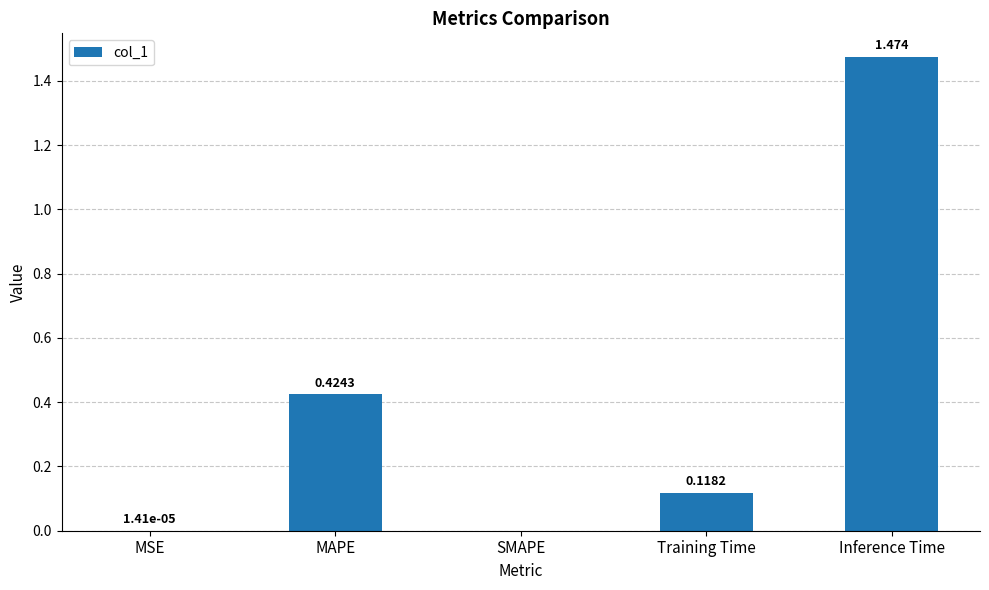

Are the bars grouped side by side (vs. stacked)?

No